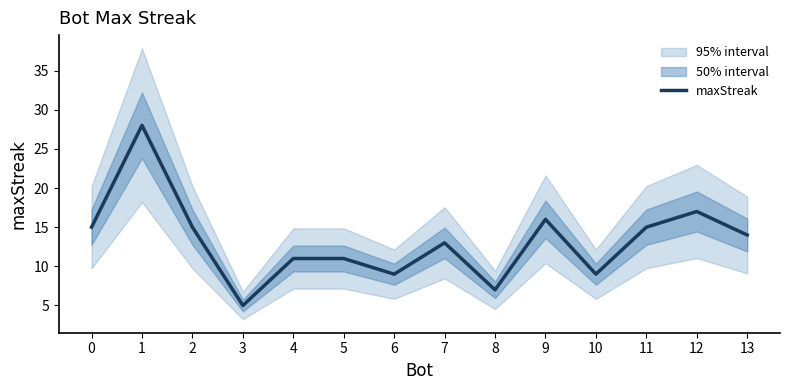

Which label corresponds to the largest value in the chart?

1